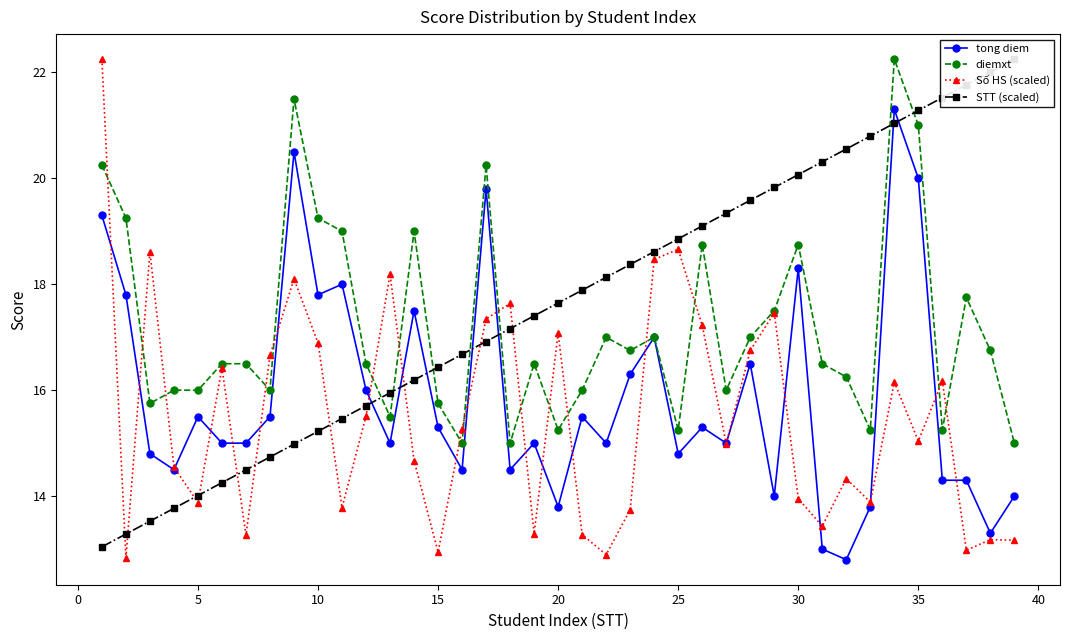

What is the highest value of the Số HS (scaled) series?

22.2